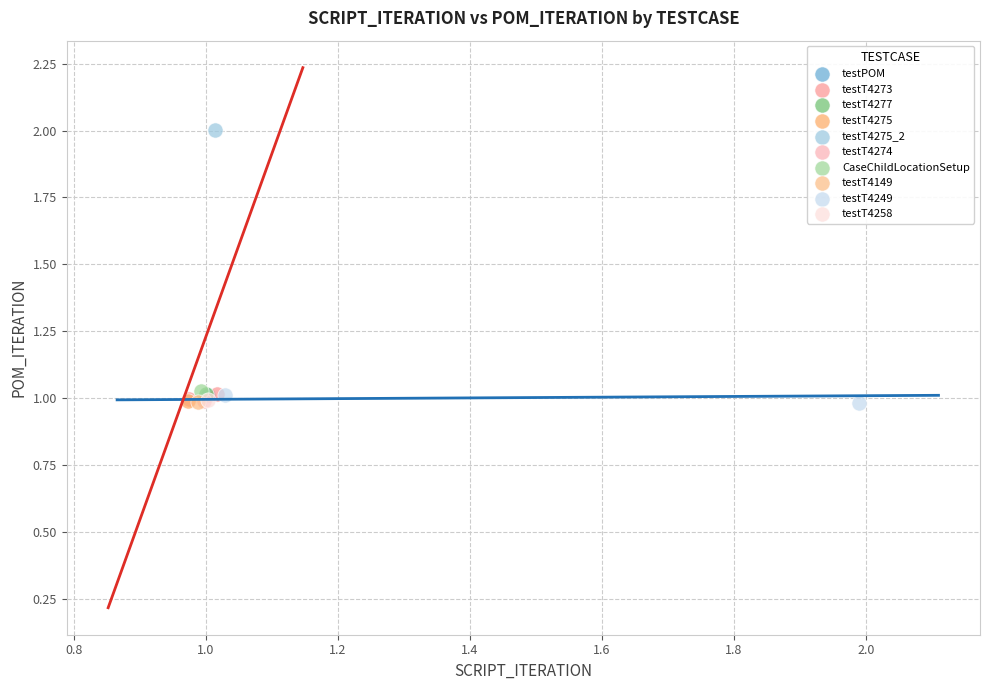

What are all the series names shown in the legend?

testPOM, testT4273, testT4277, testT4275, testT4275_2, testT4274, CaseChildLocationSetup, testT4149, testT4249, testT4258